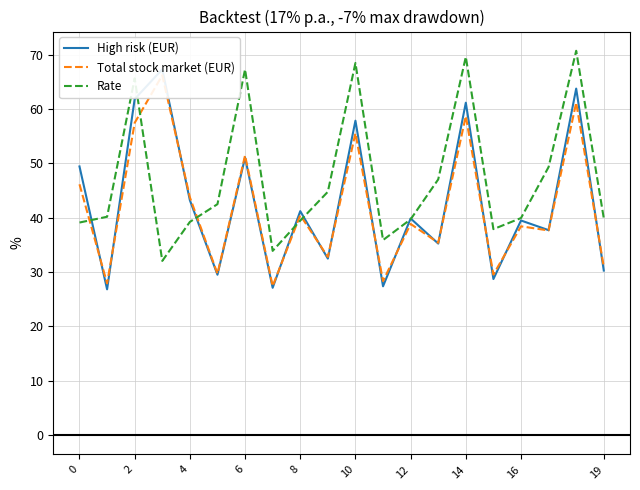

In High risk (EUR), how many points are higher than both neighbors (excluding endpoints)?

8